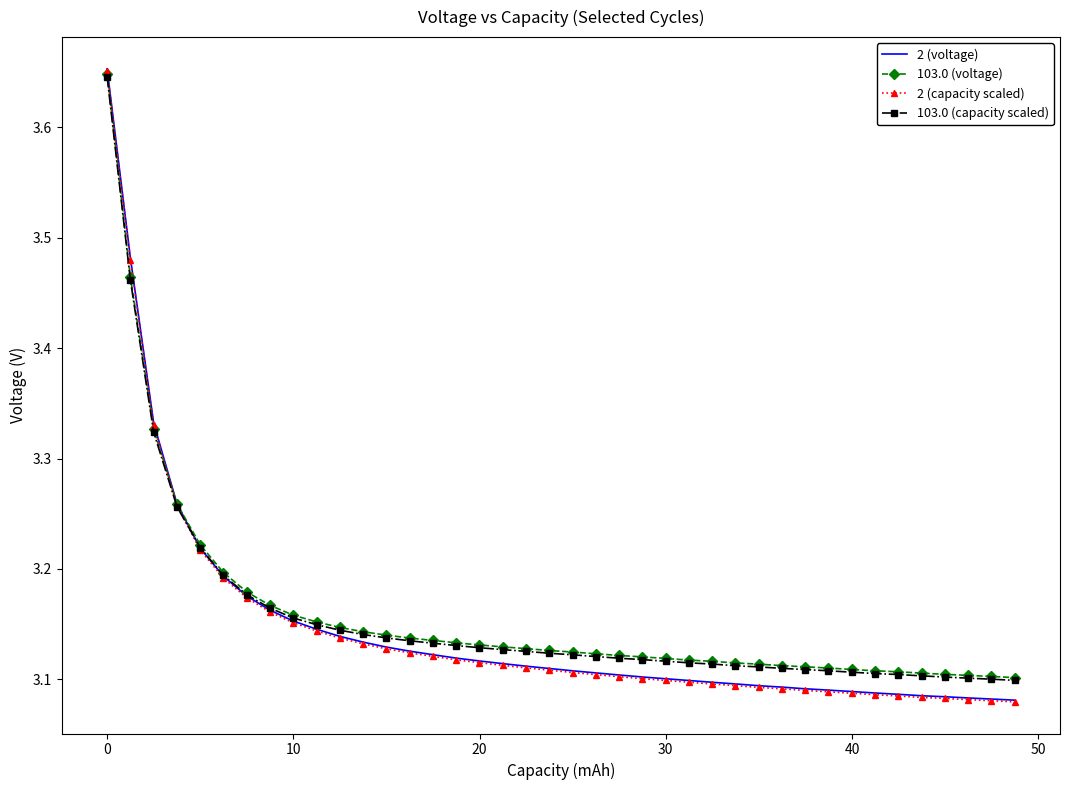

What is the sum of all 2 (capacity scaled) values?

125.8